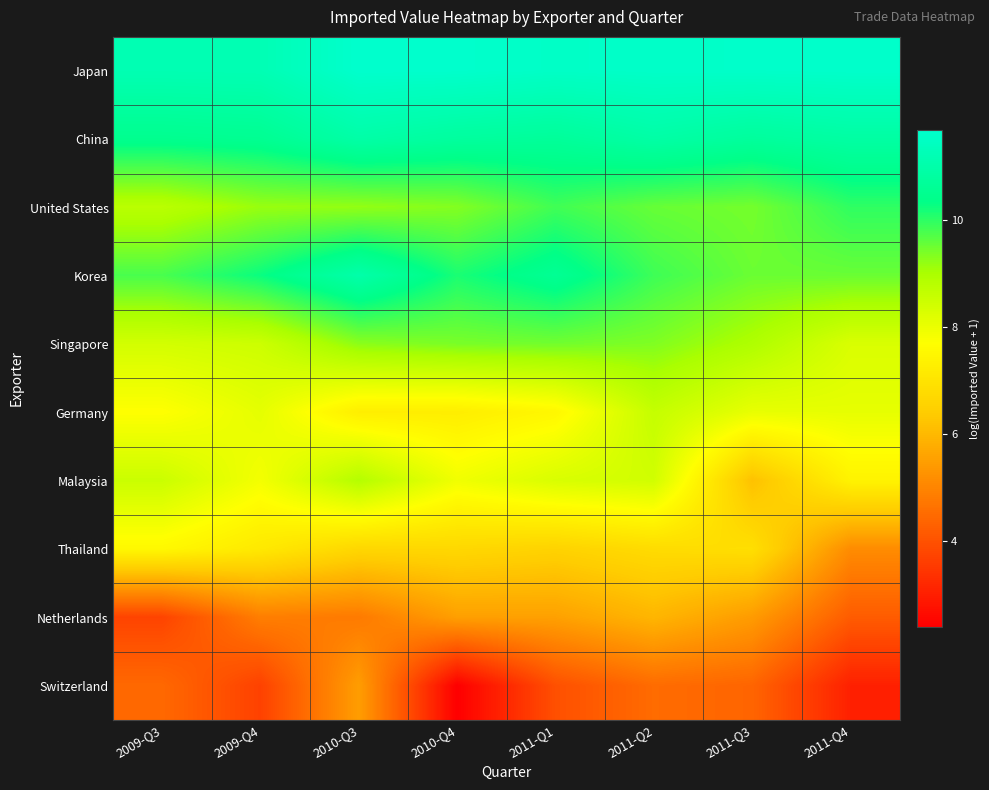

What is the greatest value displayed?

11.7